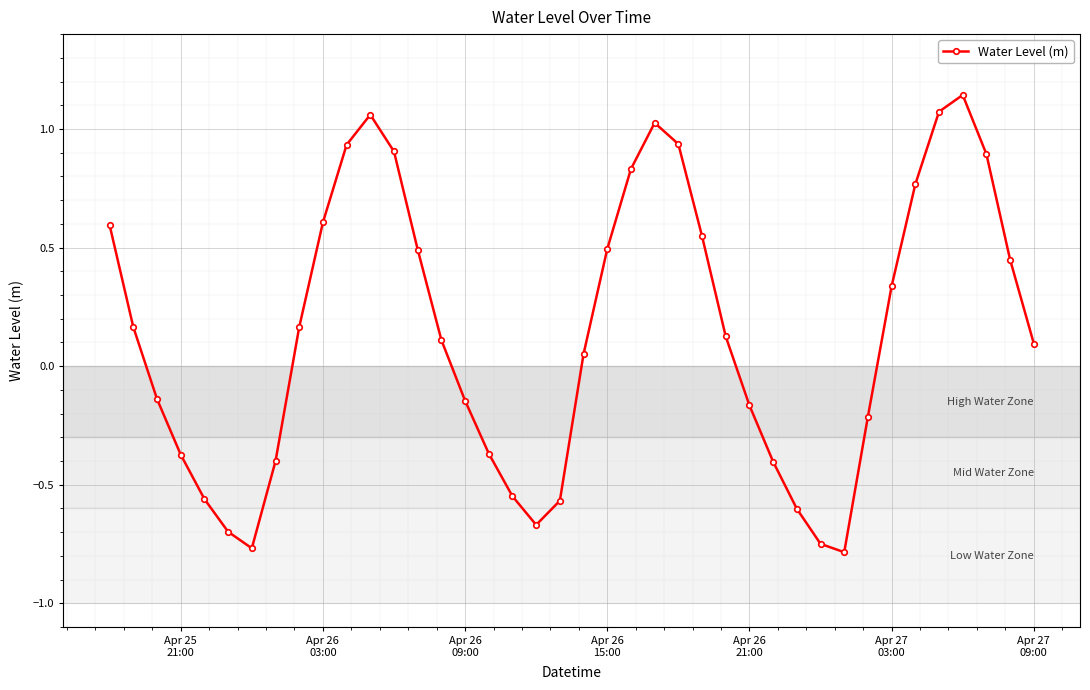

How many distinct data groups are displayed?

1